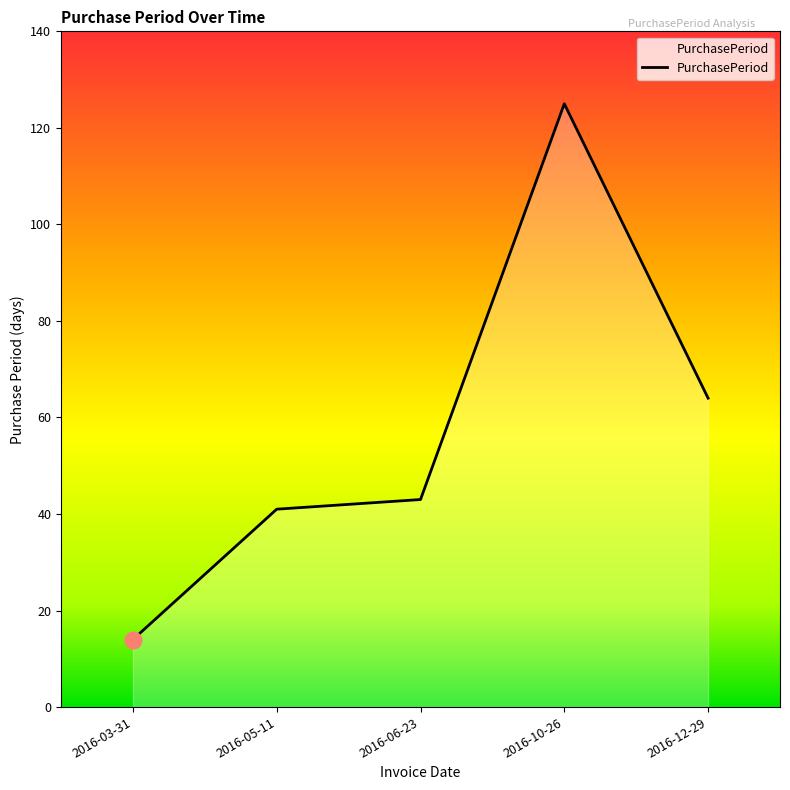

What position from the right is 2016-06-23?

3